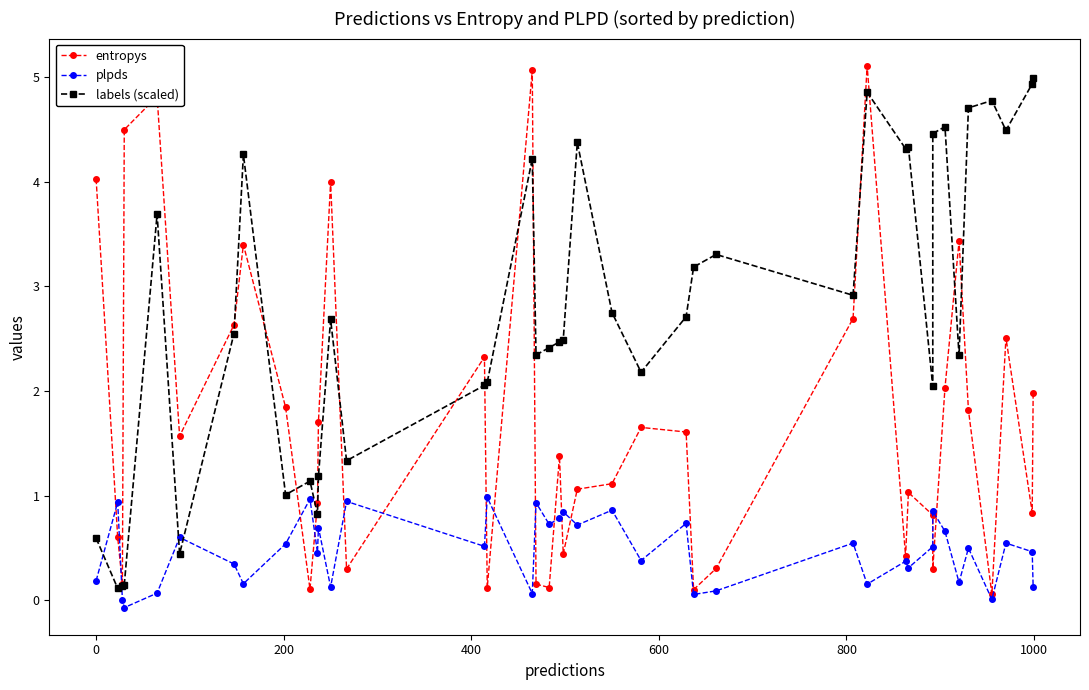

The plpds series shows 0.1 at 1000. True or false?

False